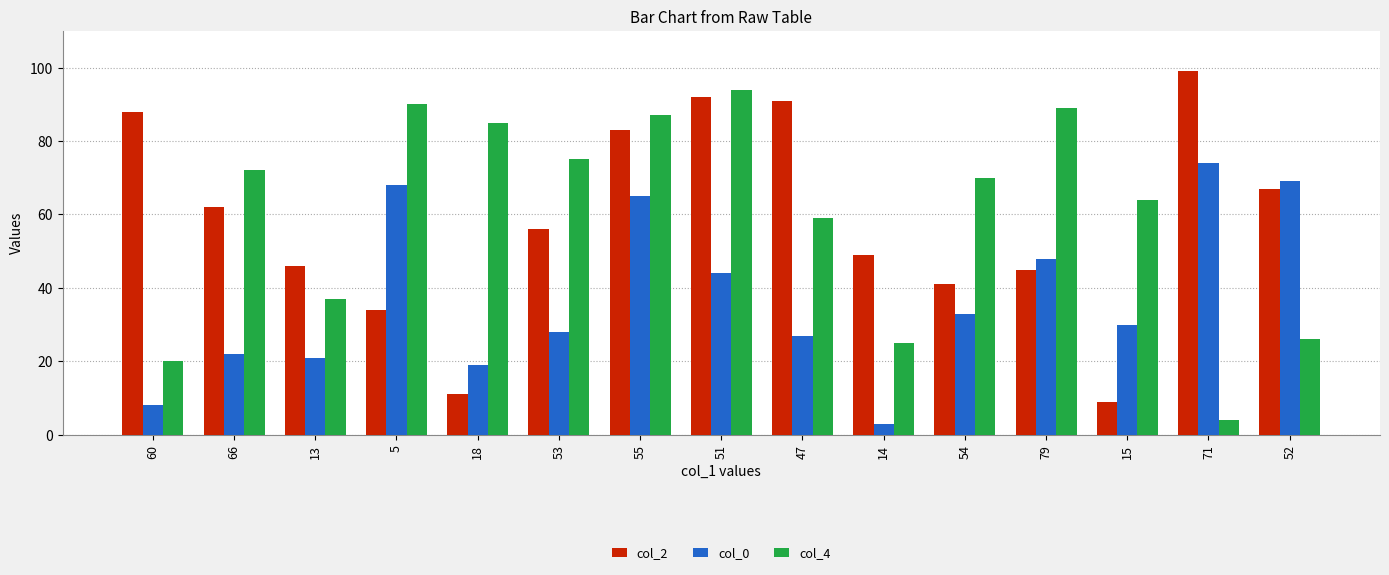

What is the sum of all col_4 values?

897